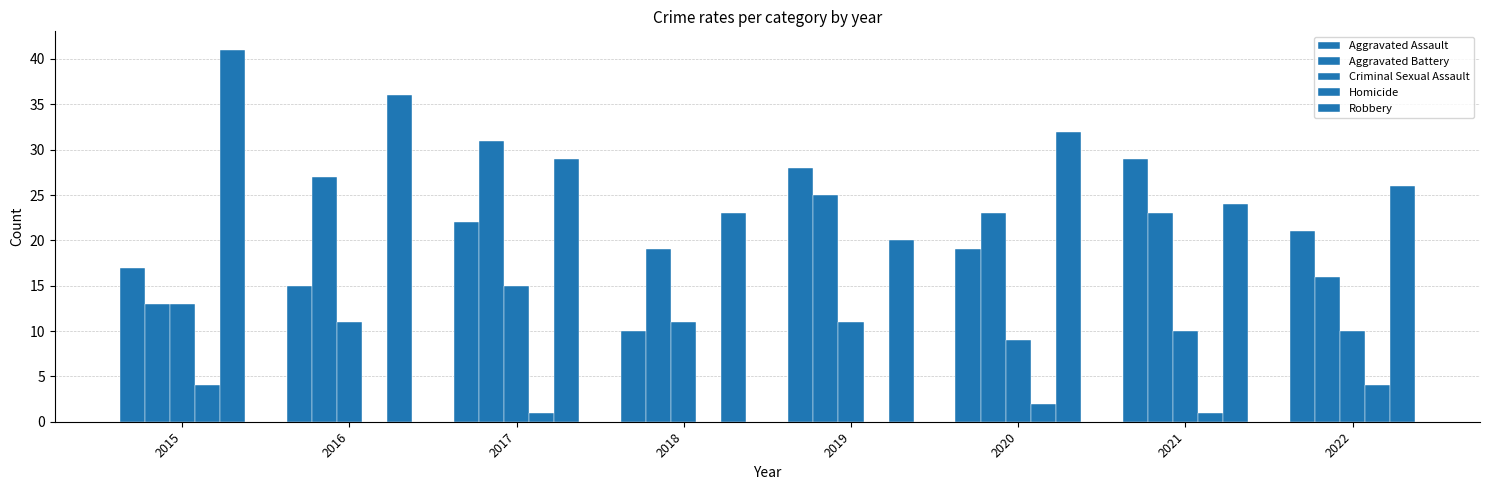

Are the bars grouped side by side (vs. stacked)?

Yes